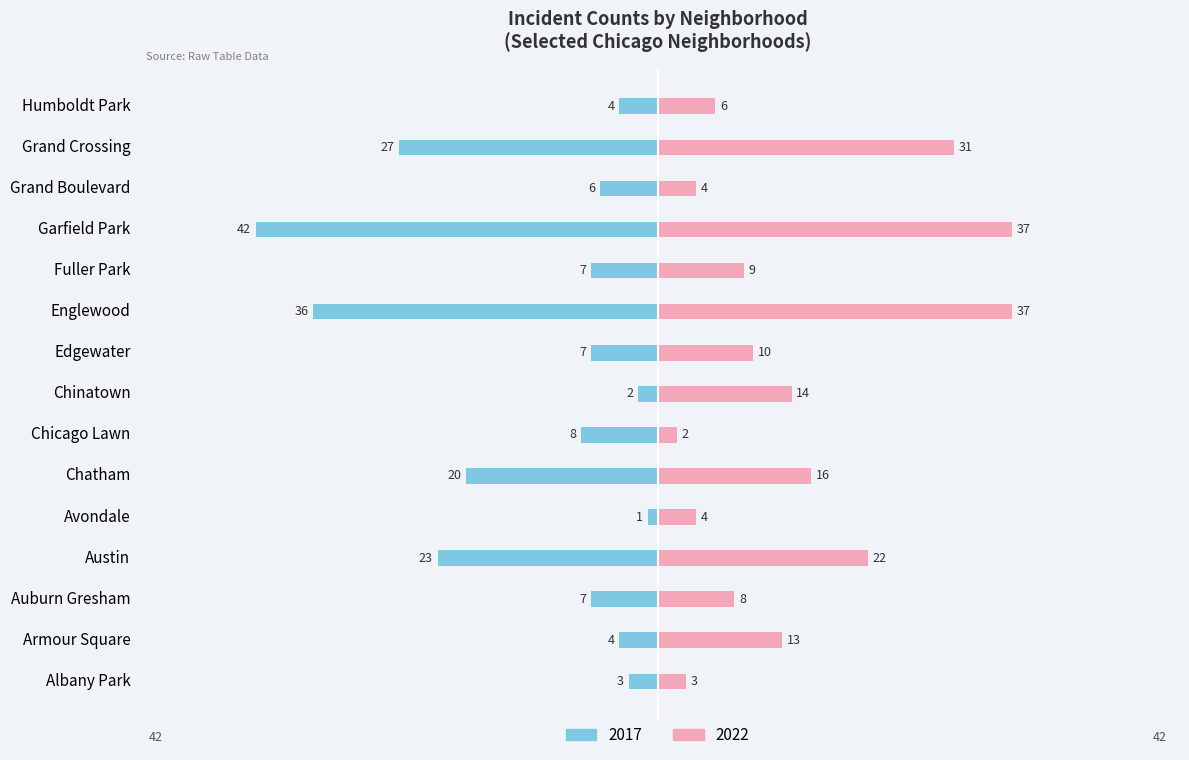

Reading left to right, what are all the values shown in this chart?

2017: -3	-4	-7	-23	-1	-20	-8	-2	-7	-36	-7	-42	-6	-27	-4
2022: 3	13	8	22	4	16	2	14	10	37	9	37	4	31	6